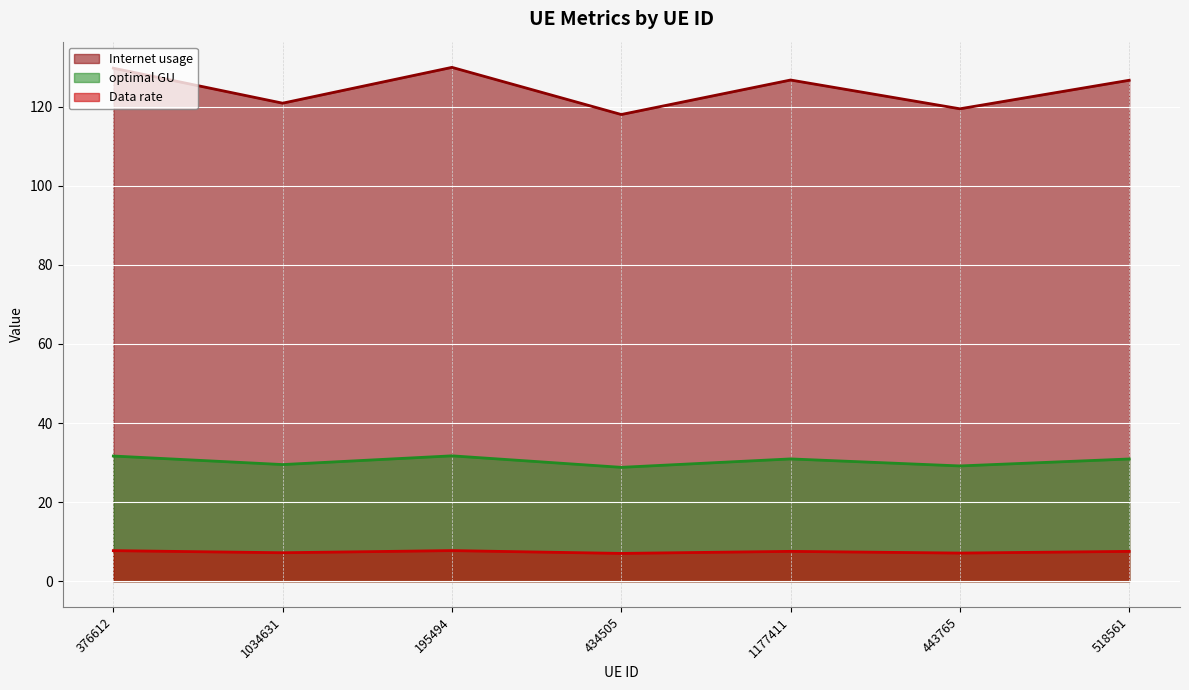

What is the label of the 4th point from the left?

434505